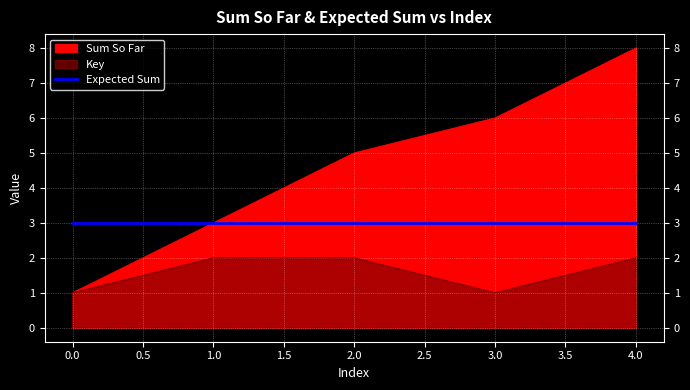

Between 2 and 4, which series saw the biggest shift?

Sum So Far